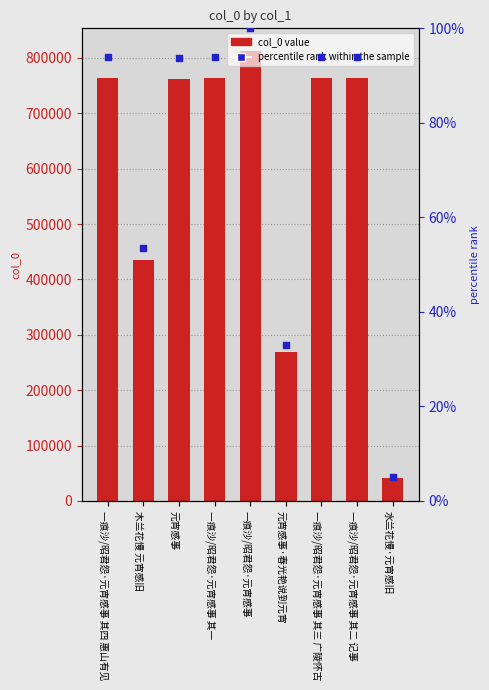

At how many categories does at least one series exceed 280866?

7